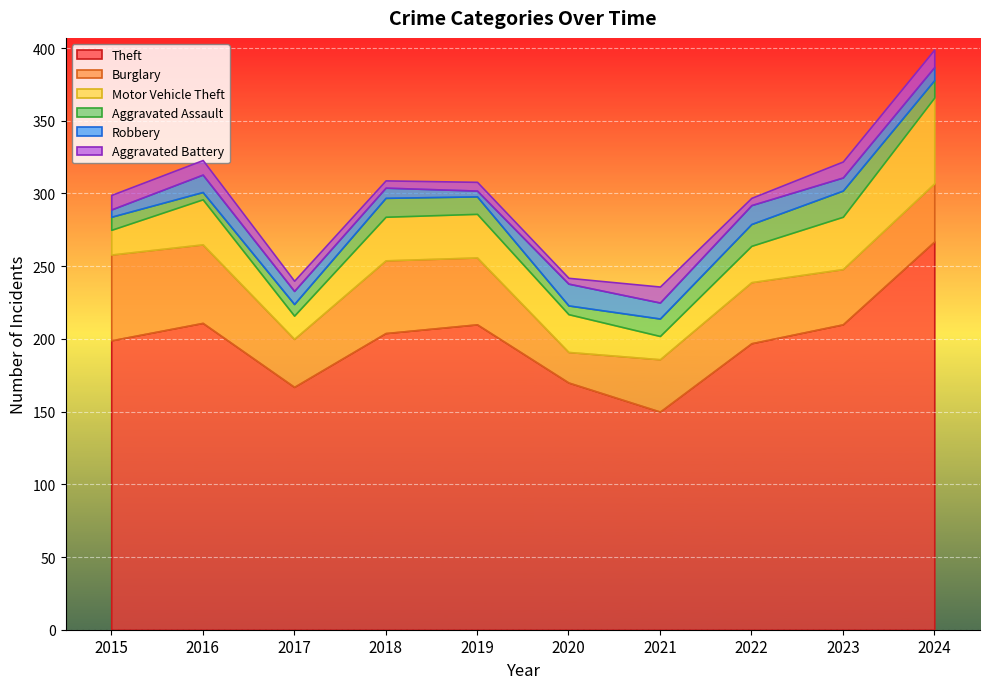

Which series has the widest spread of values?

Theft